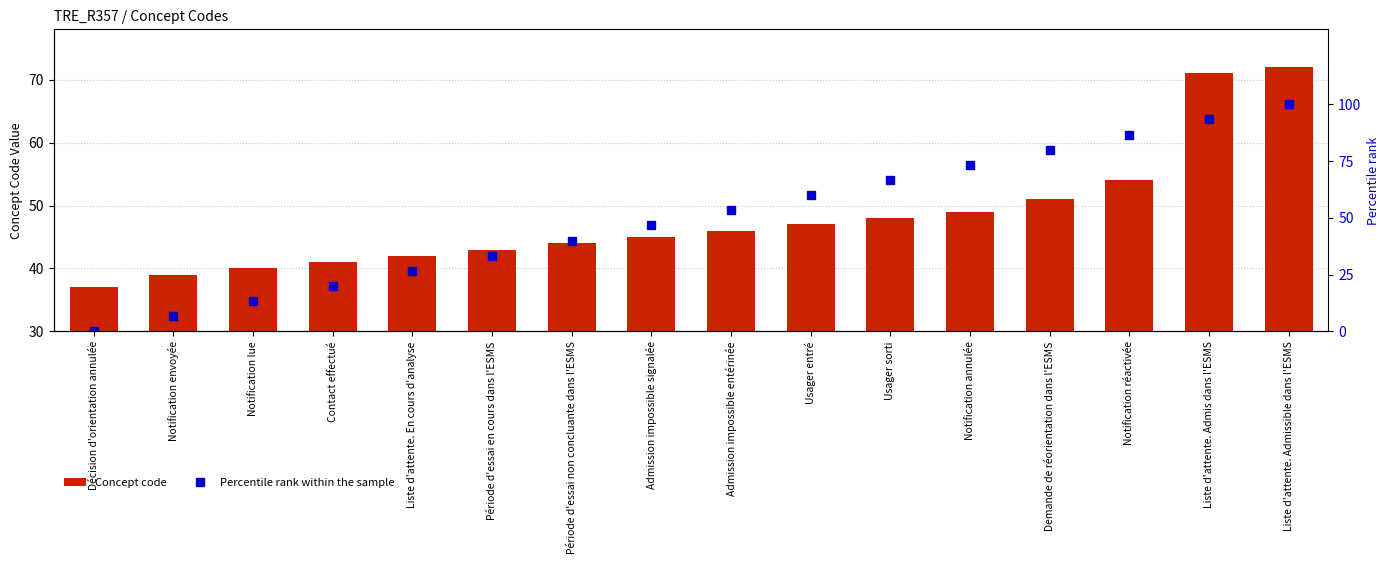

Is it true that Percentile rank within the sample equals 30.4 at Demande de réorientation dans l'ESMS?

False